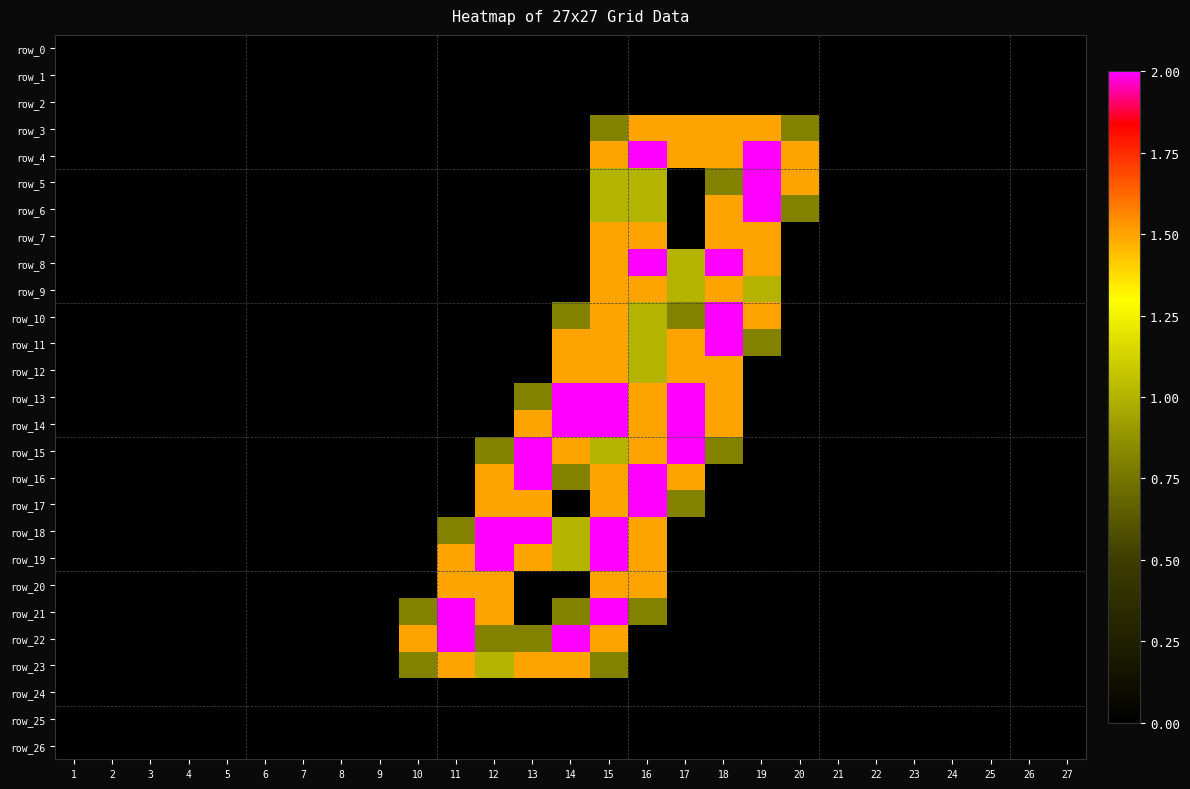

The value of row_12 at 22 is 0.0. True or false?

True